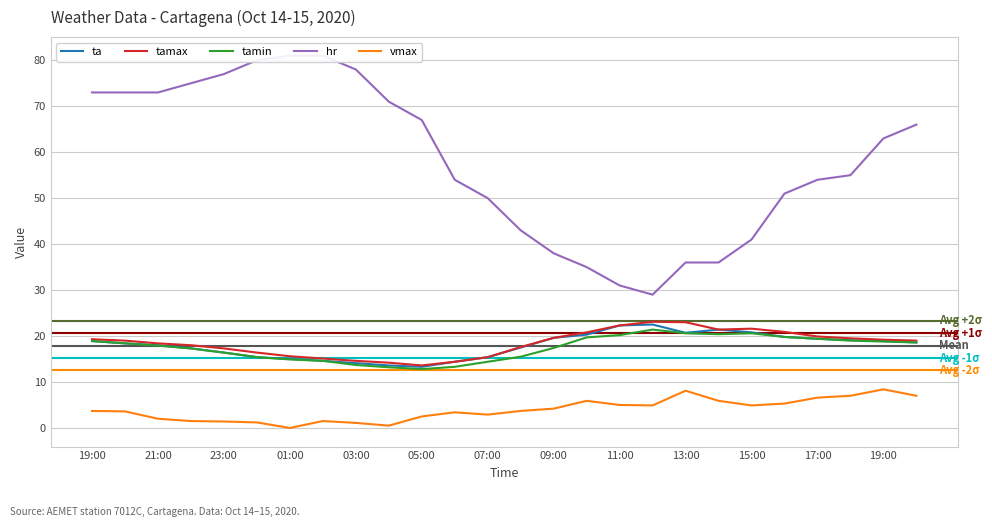

What is the sum of the tamax values at 19:00 and 17?

38.5